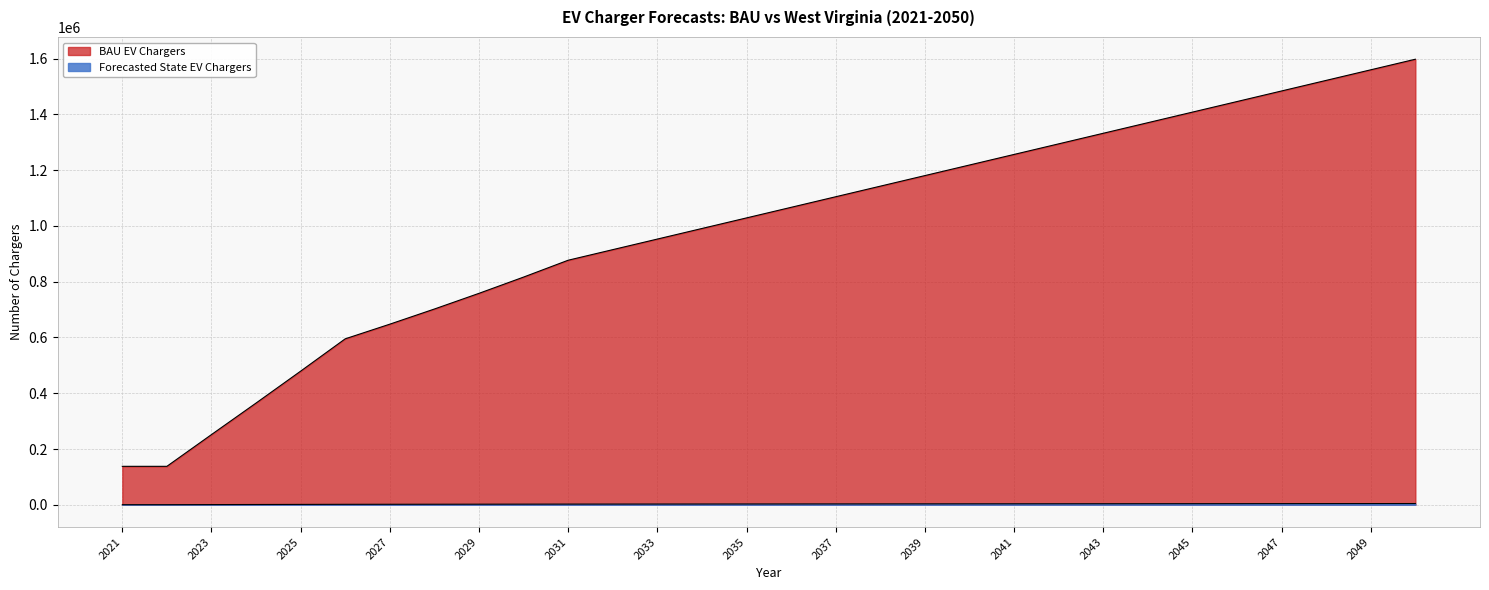

Count the number of categories in the chart.

30